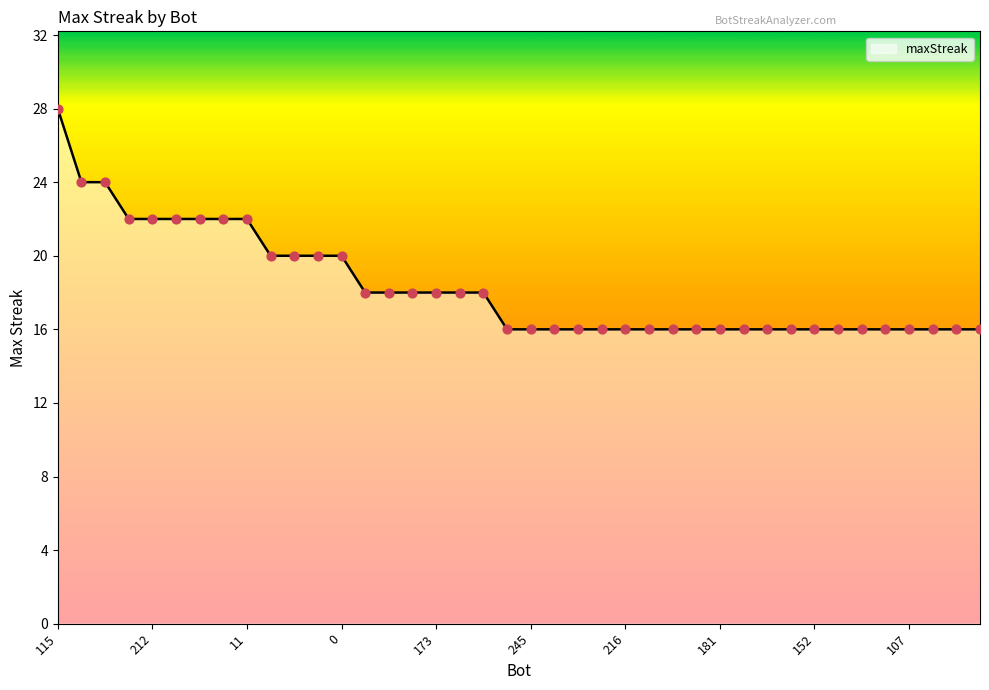

What is the difference between the maximum and minimum values?

12